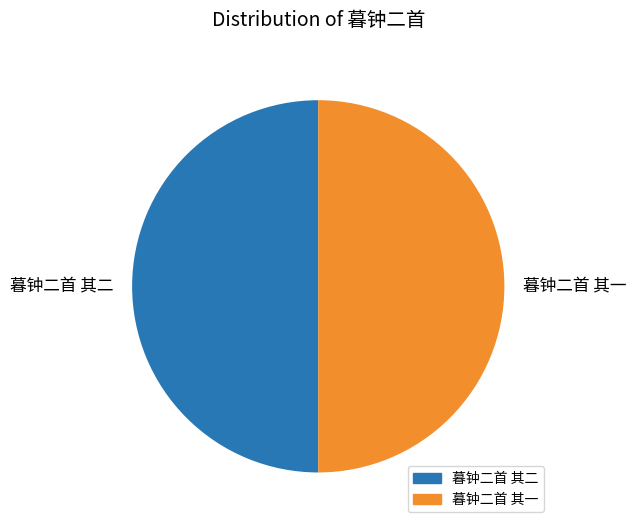

Do 暮钟二首 其一 and 暮钟二首 其二 together represent more than half of the pie?

Yes